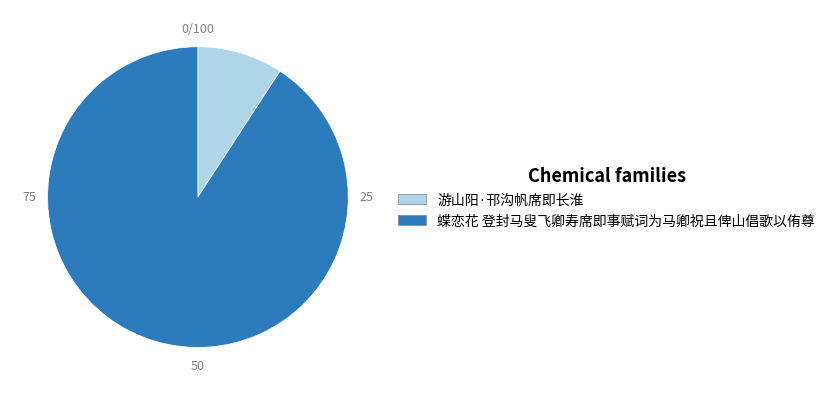

Rank the categories by value from highest to lowest.

蝶恋花 登封马叟飞卿寿席即事赋词为马卿祝且俾山倡歌以侑尊, 游山阳·邗沟帆席即长淮